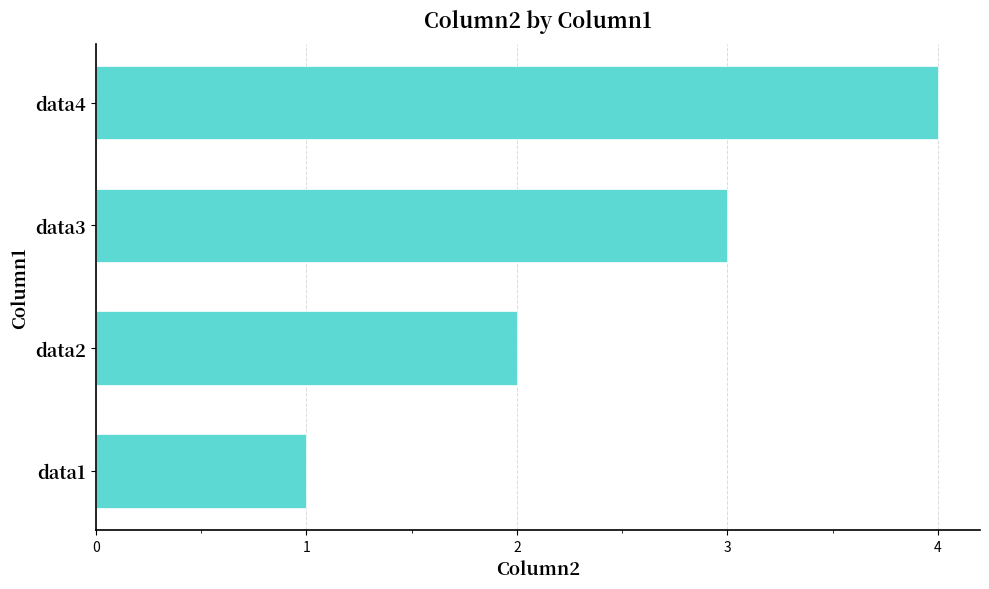

How many distinct data groups are displayed?

1